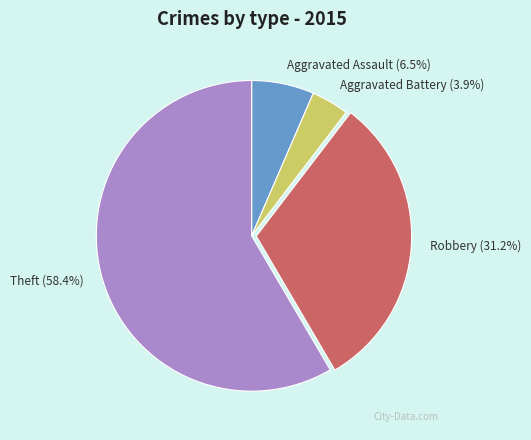

Which category accounts for the majority?

Theft